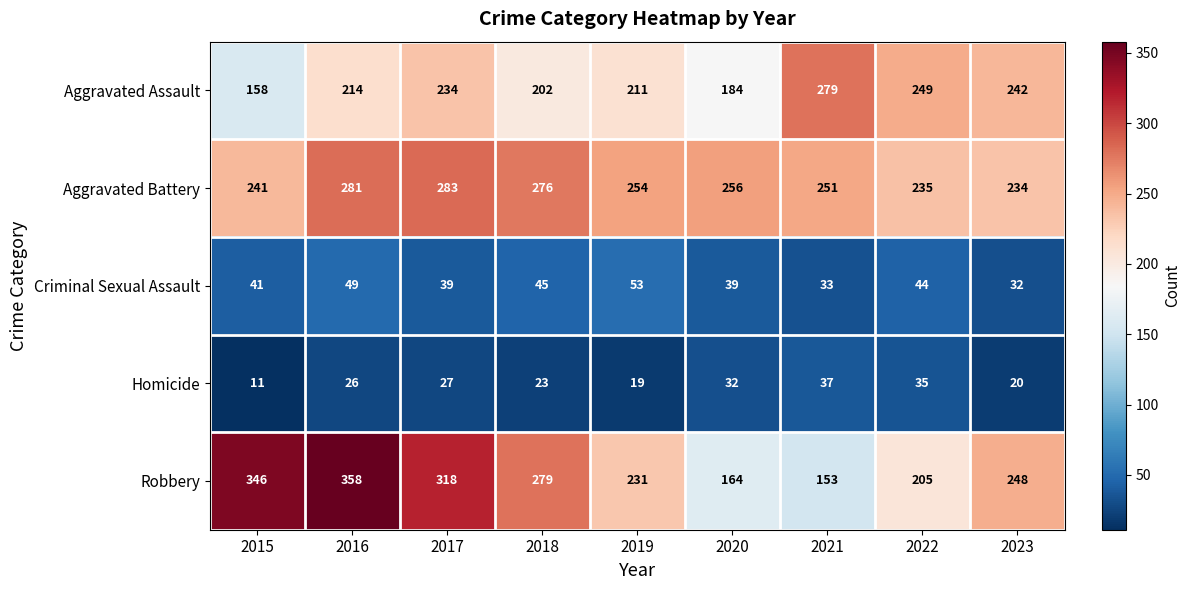

How many series are shown in this chart?

5